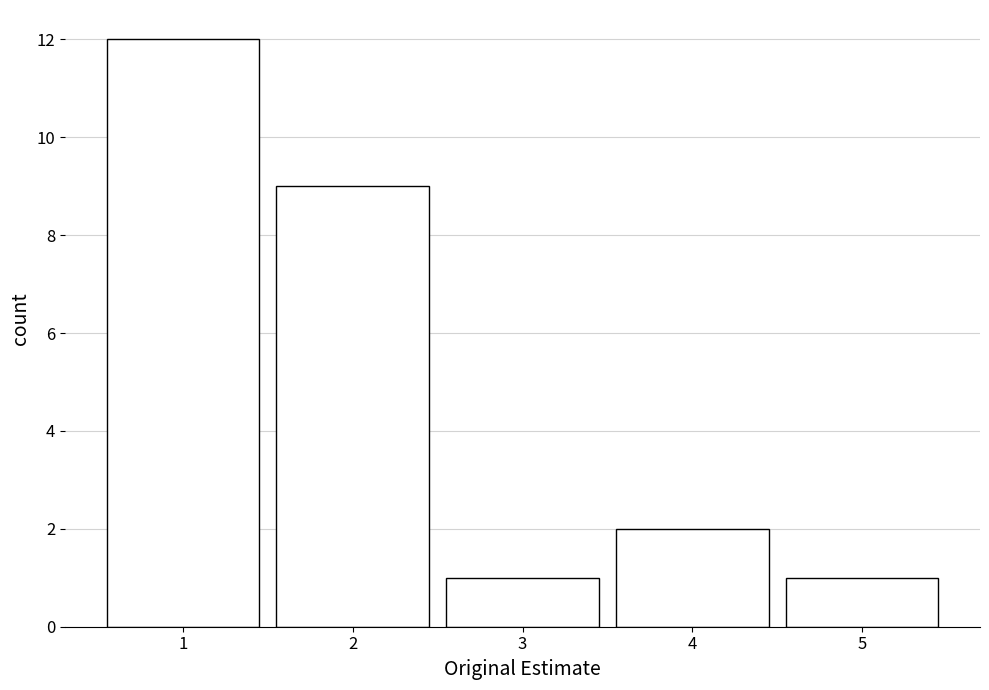

Reading left to right, transcribe all the data shown in this chart.

1=12	2=9	3=1	4=2	5=1